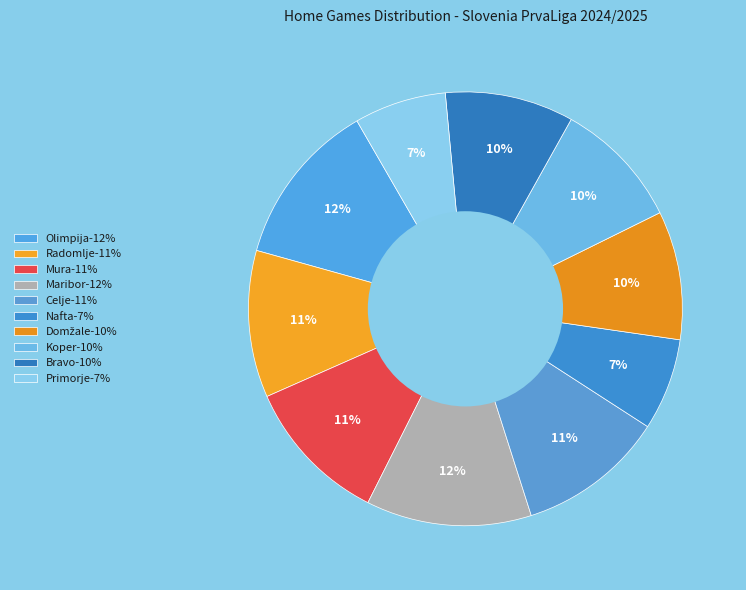

How many slices are in this pie chart?

10